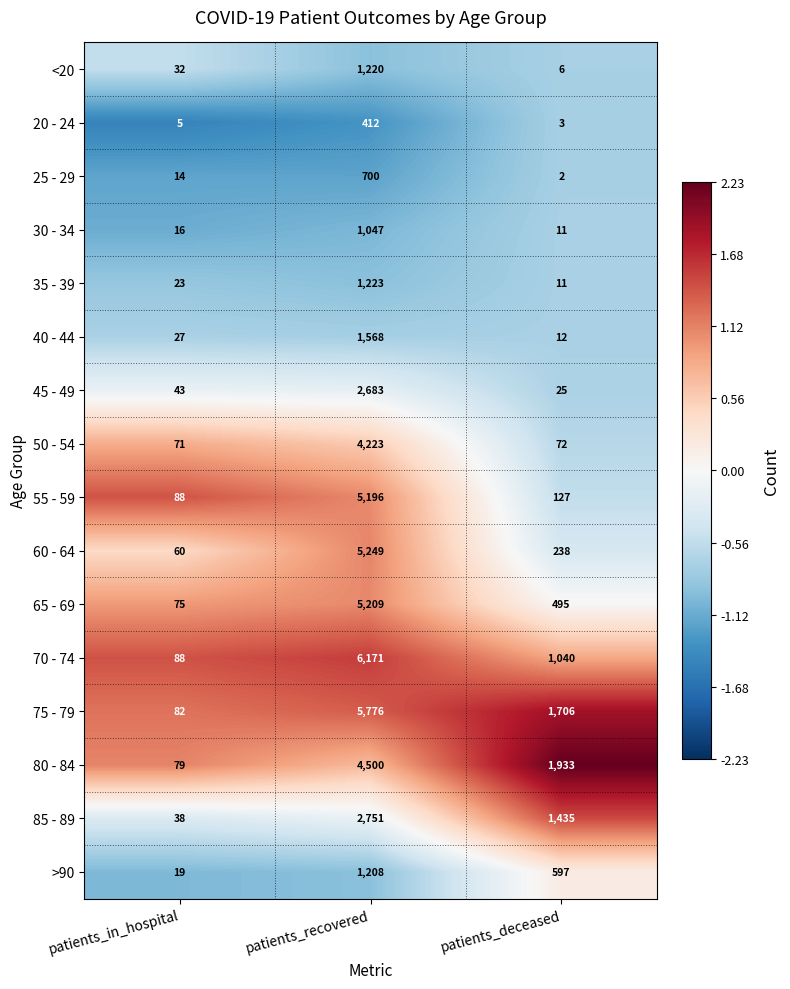

Between patients_recovered and patients_deceased, which series saw the biggest shift?

70 - 74